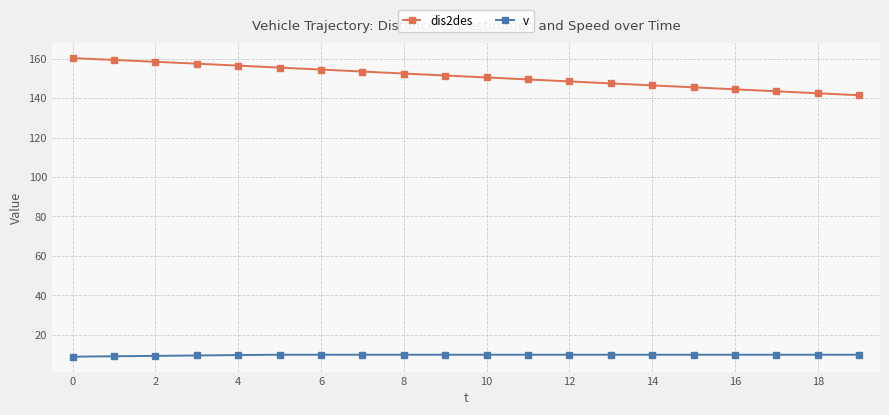

How many values in the dis2des series exceed 151?

10